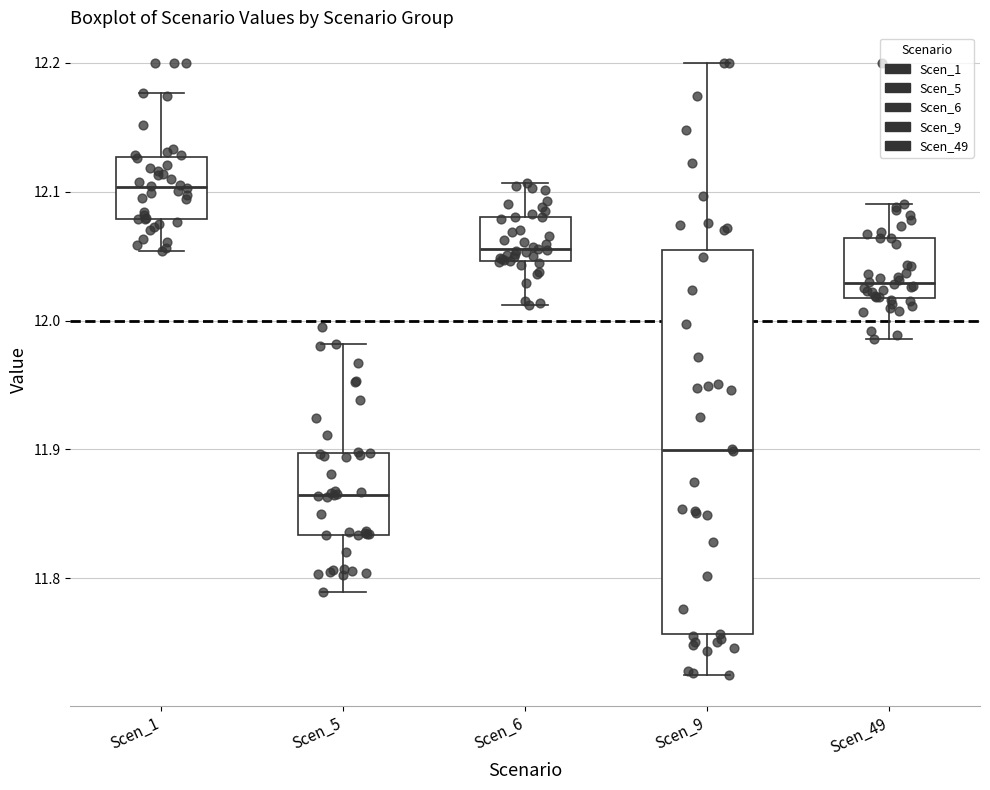

Which box's median line is the lowest?

Scen_5